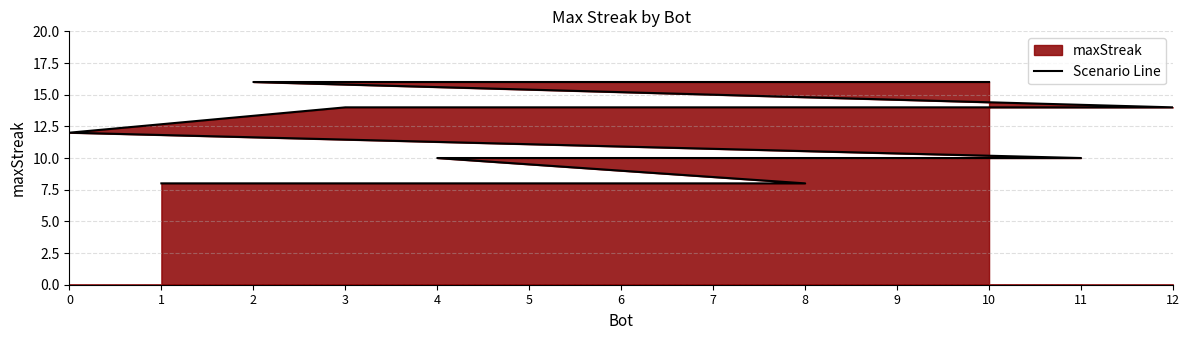

What is the maximum value shown in the chart?

16